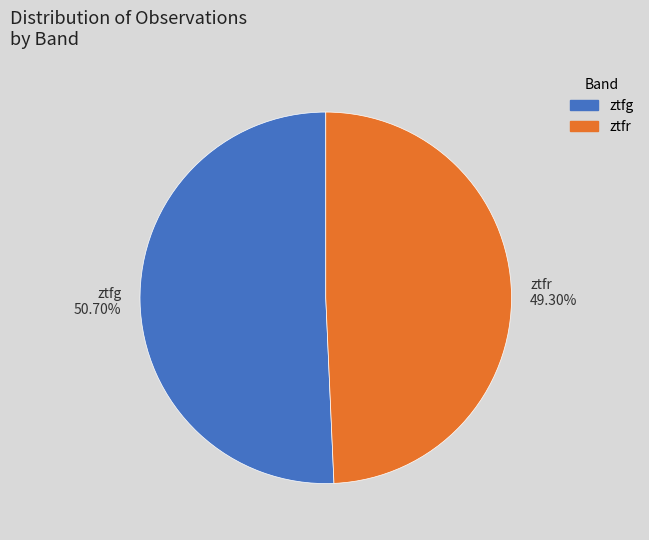

Do ztfr and ztfg together represent more than half of the pie?

Yes